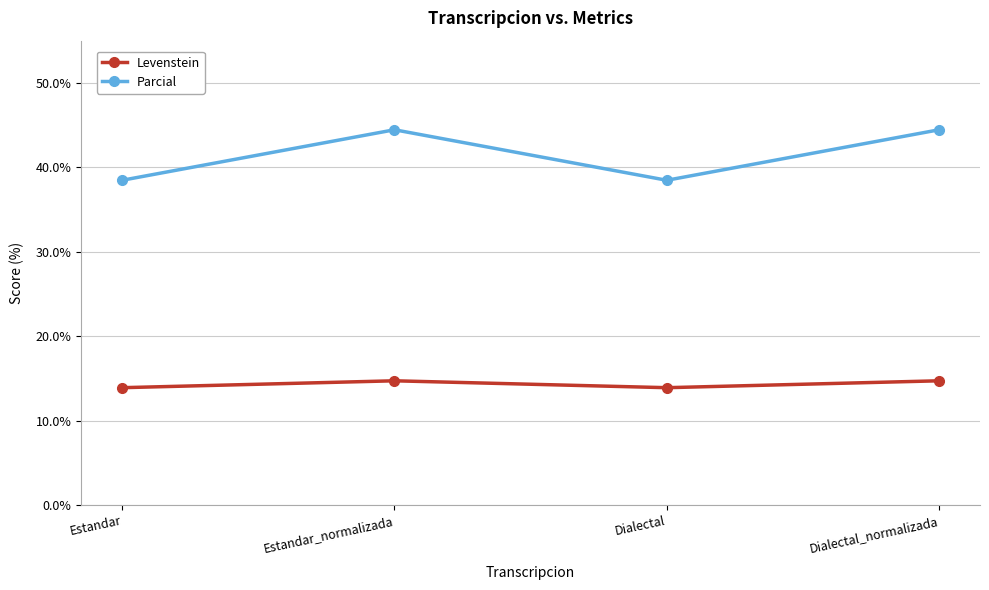

How many interior local valleys does the Parcial series have?

1